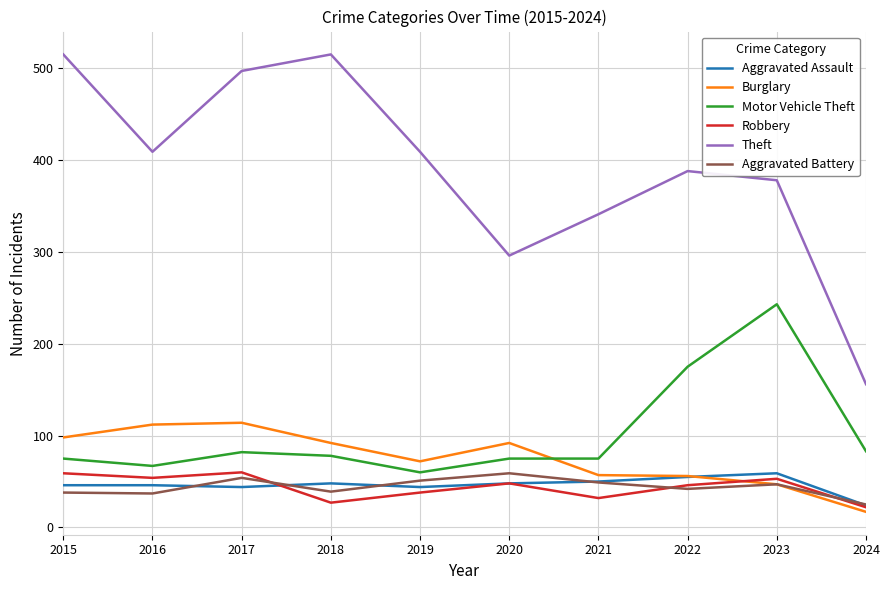

What is the maximum value for Robbery?

60